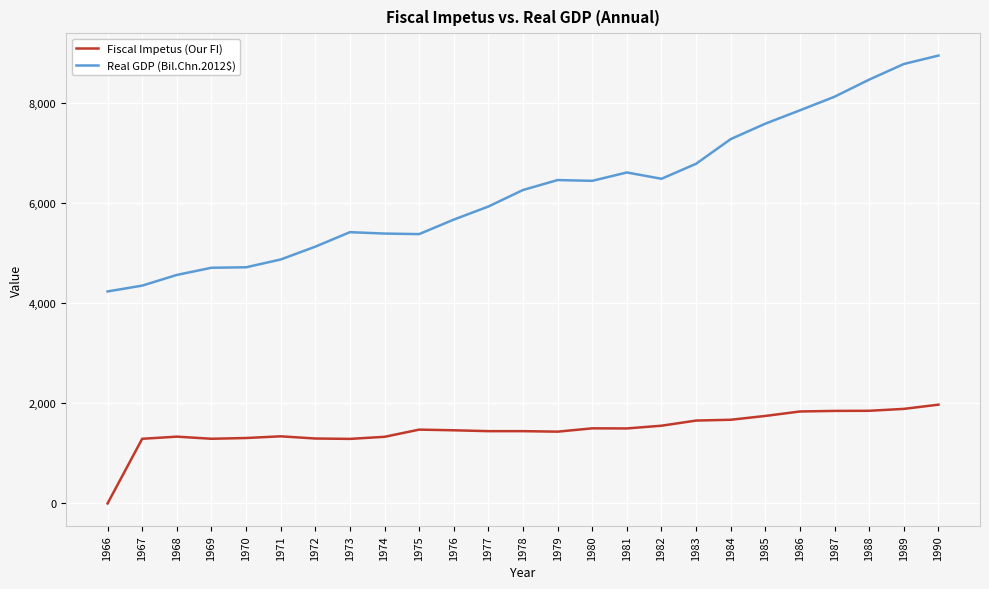

Between 1975 and 1978, which series saw the biggest shift?

Real GDP (Bil.Chn.2012$)